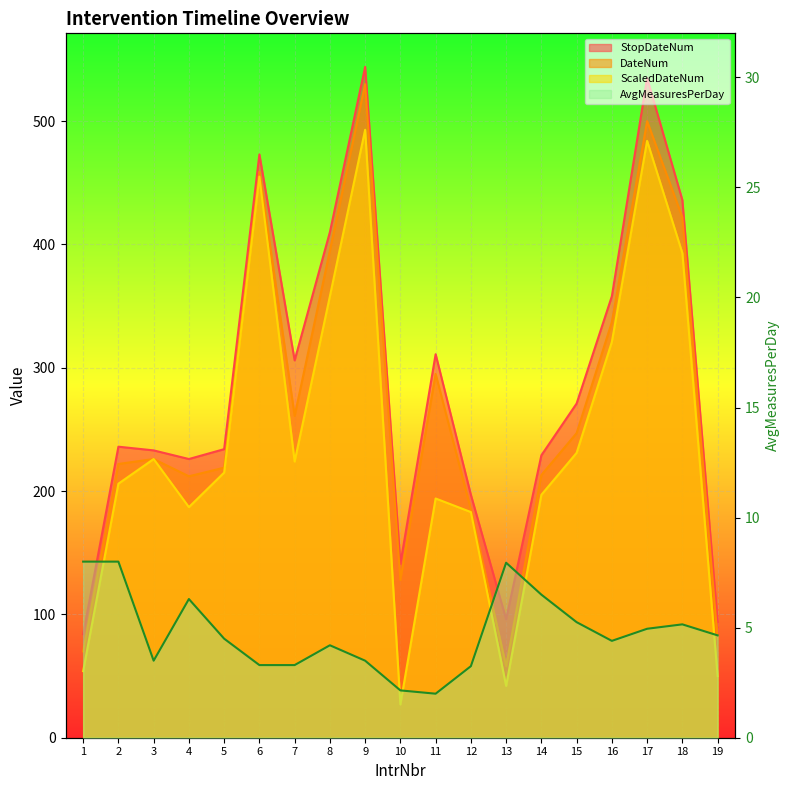

What are all the series names shown in the legend?

StopDateNum, DateNum, ScaledDateNum, AvgMeasuresPerDay